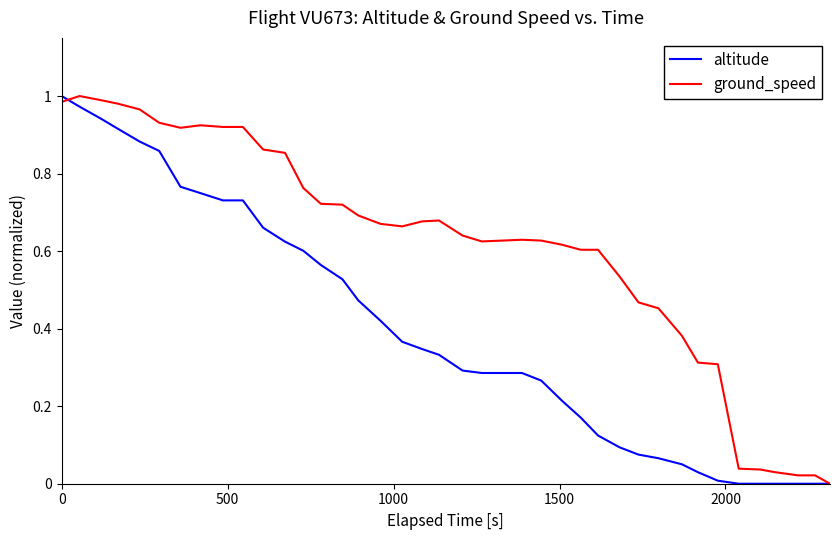

Does the chart have visible grid lines?

No